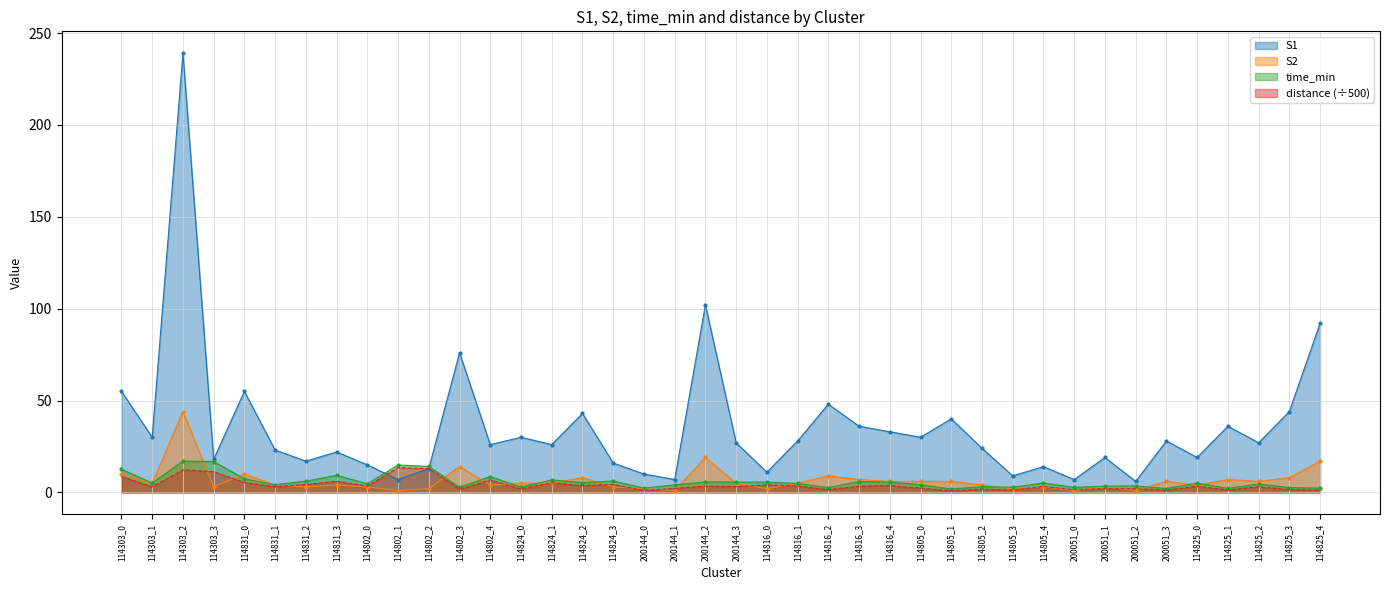

Reading left to right, extract all data points from this chart.

S1: 55.0	30.0	239.0	18.0	55.0	23.0	17.0	22.0	15.0	7.0	13.0	76.0	26.0	30.0	26.0	43.0	16.0	10.0	7.0	102.0	27.0	11.0	28.0	48.0	36.0	33.0	30.0	40.0	24.0	9.0	14.0	7.0	19.0	6.0	28.0	19.0	36.0	27.0	44.0	92.0
S2: 10.0	5.0	44.0	3.0	10.0	4.0	3.0	4.0	3.0	1.0	2.0	14.0	4.0	5.0	5.0	8.0	3.0	2.0	1.0	19.0	5.0	2.0	5.0	9.0	7.0	6.0	6.0	6.0	4.0	2.0	3.0	1.0	3.0	1.0	6.0	4.0	7.0	6.0	8.0	17.0
time_min: 12.6	5.1	17.0	16.8	7.4	4.2	6.1	9.3	4.7	14.9	14.1	2.8	8.6	2.9	6.8	5.3	6.2	2.3	4.1	5.7	5.6	5.6	4.9	2.6	5.9	5.6	4.2	1.8	3.1	2.8	5.1	2.7	3.4	3.5	2.1	5.0	2.2	4.6	2.6	2.3
distance: 8.6	3.0	12.3	11.3	5.4	3.1	4.3	6.1	3.3	13.5	12.9	1.7	6.7	1.9	5.2	3.7	4.3	1.0	2.2	3.4	3.1	4.1	3.4	1.5	3.4	3.7	2.4	0.9	1.7	1.3	3.2	1.5	2.0	2.1	1.2	3.3	1.3	3.0	1.5	1.3